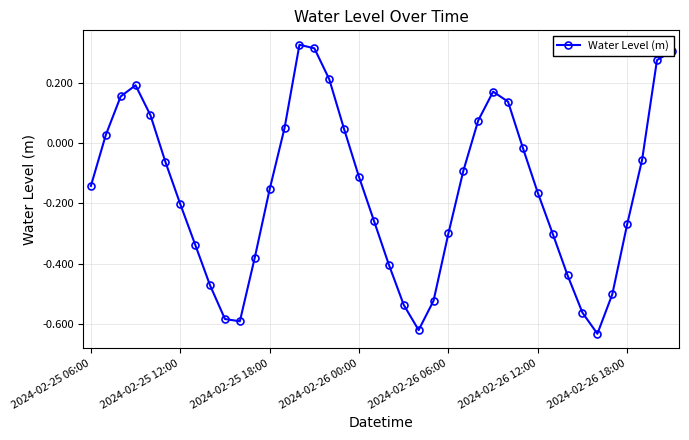

What is the difference between the maximum and second lowest values?

0.9